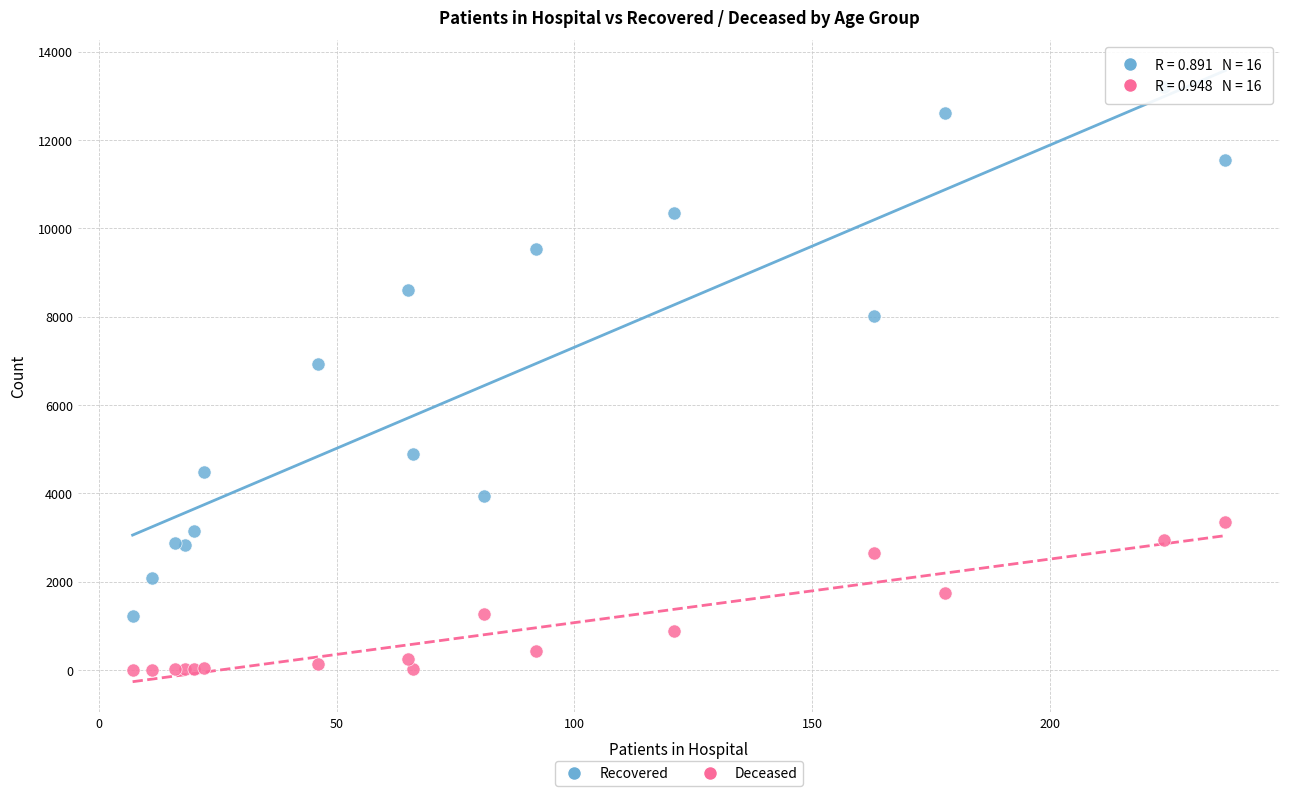

Across all series, what Y value is closest to 6600?

6932